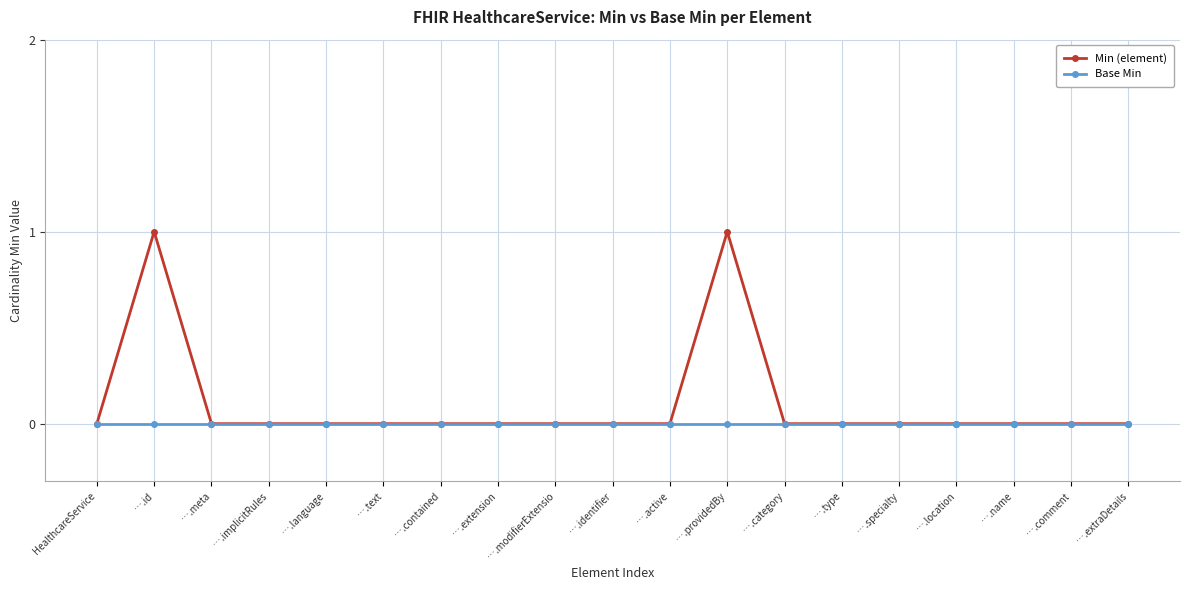

Rank the series at ….id from highest to lowest value.

Min (element), Base Min